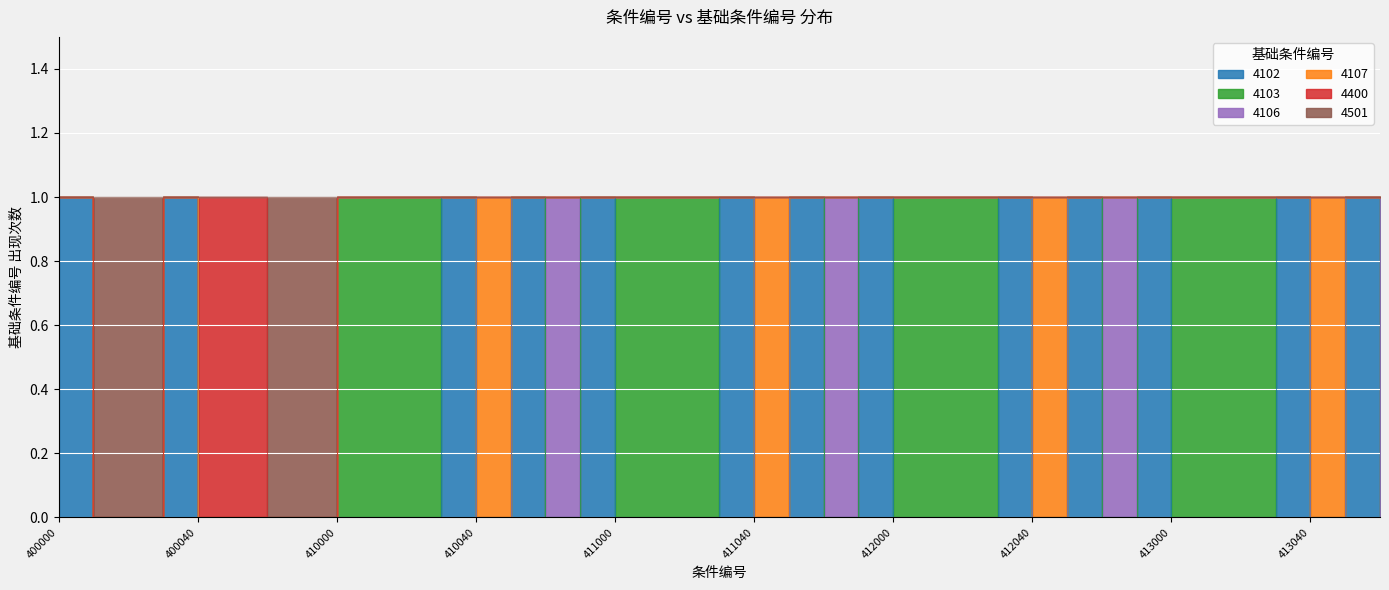

Reading left to right, list all the values displayed in this chart.

4102: 400000=1	400010=0	400020=0	400030=1	400040=0	400050=0	400060=0	400070=0	410000=0	410010=0	410020=0	410030=1	410040=0	410041=1	410050=0	410051=1	411000=0	411010=0	411020=0	411030=1	411040=0	411041=1	411050=0	411051=1	412000=0	412010=0	412020=0	412030=1	412040=0	412041=1	412050=0	412051=1	413000=0	413010=0	413020=0	413030=1	413040=0	413041=1	413050=0
4103: 400000=0	400010=0	400020=0	400030=0	400040=0	400050=0	400060=0	400070=0	410000=1	410010=1	410020=1	410030=0	410040=0	410041=0	410050=0	410051=0	411000=1	411010=1	411020=1	411030=0	411040=0	411041=0	411050=0	411051=0	412000=1	412010=1	412020=1	412030=0	412040=0	412041=0	412050=0	412051=0	413000=1	413010=1	413020=1	413030=0	413040=0	413041=0	413050=0
4106: 400000=0	400010=0	400020=0	400030=0	400040=0	400050=0	400060=0	400070=0	410000=0	410010=0	410020=0	410030=0	410040=0	410041=0	410050=1	410051=0	411000=0	411010=0	411020=0	411030=0	411040=0	411041=0	411050=1	411051=0	412000=0	412010=0	412020=0	412030=0	412040=0	412041=0	412050=1	412051=0	413000=0	413010=0	413020=0	413030=0	413040=0	413041=0	413050=1
4107: 400000=0	400010=0	400020=0	400030=0	400040=0	400050=0	400060=0	400070=0	410000=0	410010=0	410020=0	410030=0	410040=1	410041=0	410050=0	410051=0	411000=0	411010=0	411020=0	411030=0	411040=1	411041=0	411050=0	411051=0	412000=0	412010=0	412020=0	412030=0	412040=1	412041=0	412050=0	412051=0	413000=0	413010=0	413020=0	413030=0	413040=1	413041=0	413050=0
4400: 400000=0	400010=0	400020=0	400030=0	400040=1	400050=1	400060=0	400070=0	410000=0	410010=0	410020=0	410030=0	410040=0	410041=0	410050=0	410051=0	411000=0	411010=0	411020=0	411030=0	411040=0	411041=0	411050=0	411051=0	412000=0	412010=0	412020=0	412030=0	412040=0	412041=0	412050=0	412051=0	413000=0	413010=0	413020=0	413030=0	413040=0	413041=0	413050=0
4501: 400000=0	400010=1	400020=1	400030=0	400040=0	400050=0	400060=1	400070=1	410000=0	410010=0	410020=0	410030=0	410040=0	410041=0	410050=0	410051=0	411000=0	411010=0	411020=0	411030=0	411040=0	411041=0	411050=0	411051=0	412000=0	412010=0	412020=0	412030=0	412040=0	412041=0	412050=0	412051=0	413000=0	413010=0	413020=0	413030=0	413040=0	413041=0	413050=0